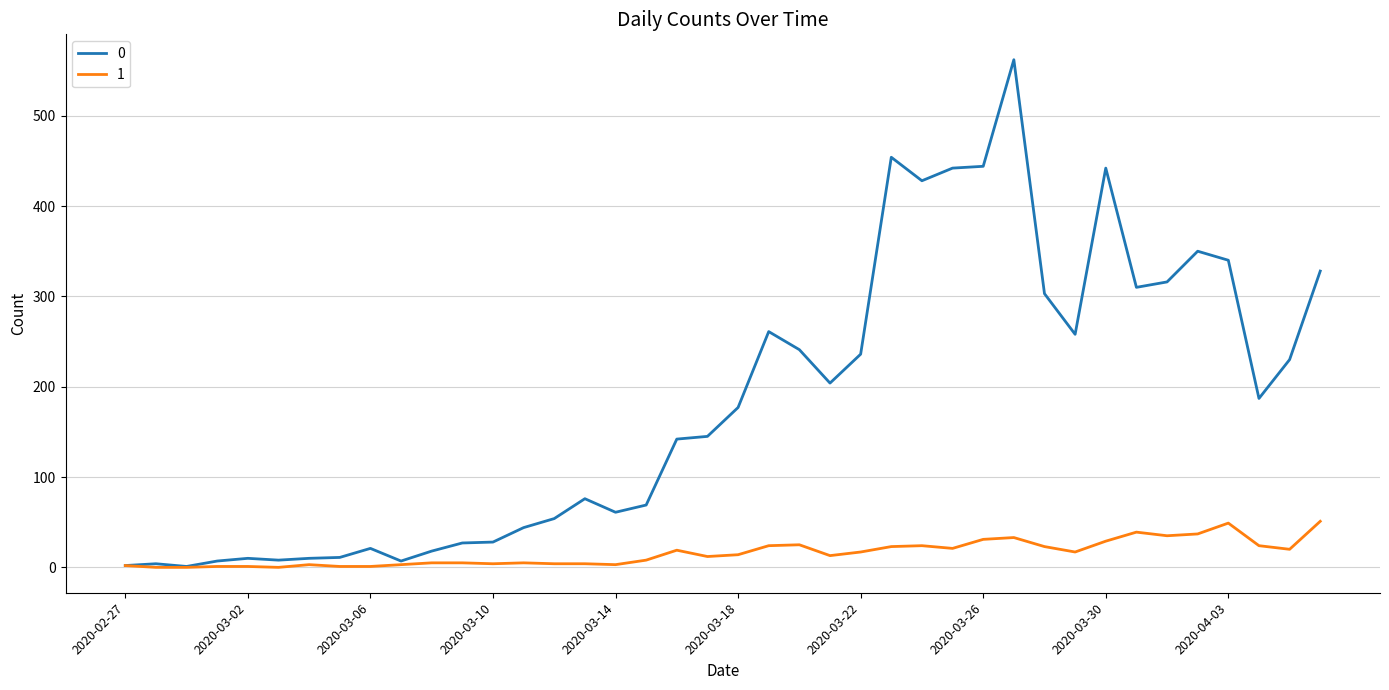

Rank the series by their average value, from highest to lowest.

0, 1